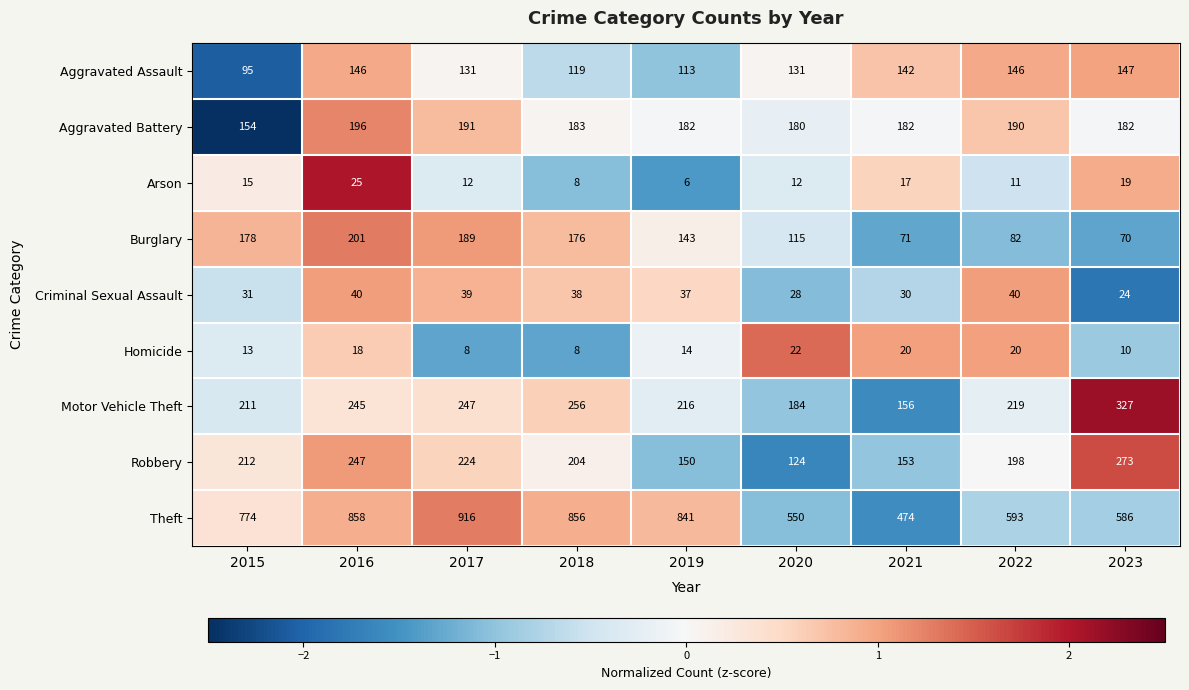

How many distinct data groups are displayed?

9